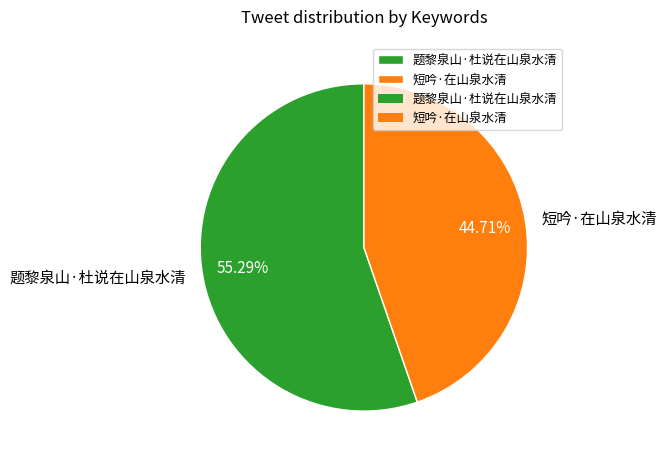

The 题黎泉山·杜说在山泉水清 slice represents 55% of the pie. True or false?

True